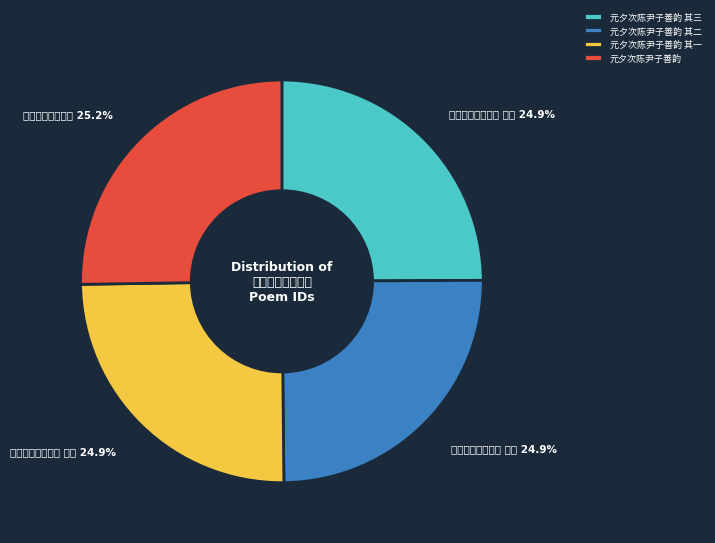

Approximately how many times larger is the value at 元夕次陈尹子善韵 compared to 元夕次陈尹子善韵 其三?

1.0